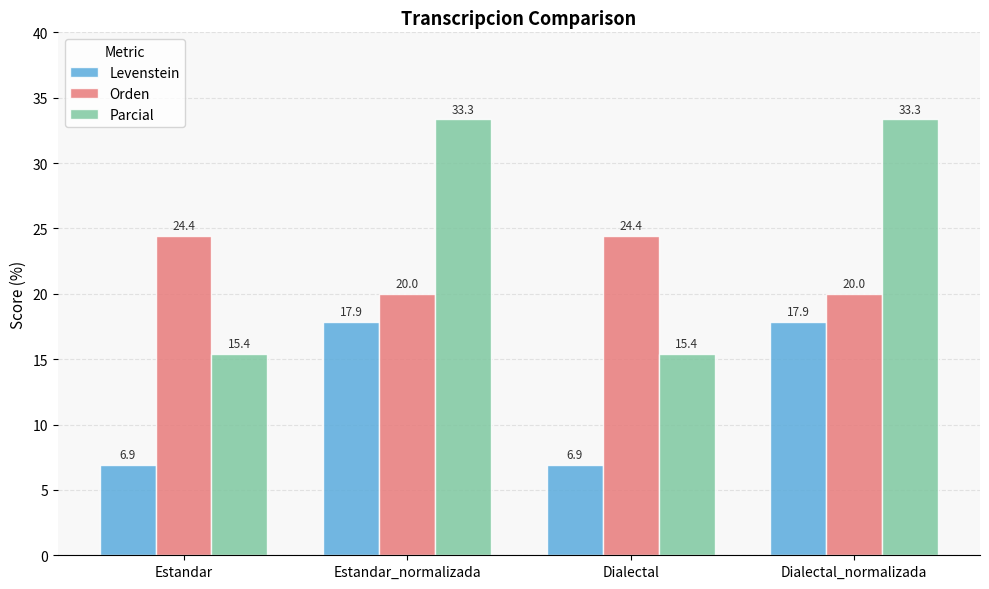

Rank the series by their maximum value, from highest to lowest.

Parcial, Orden, Levenstein